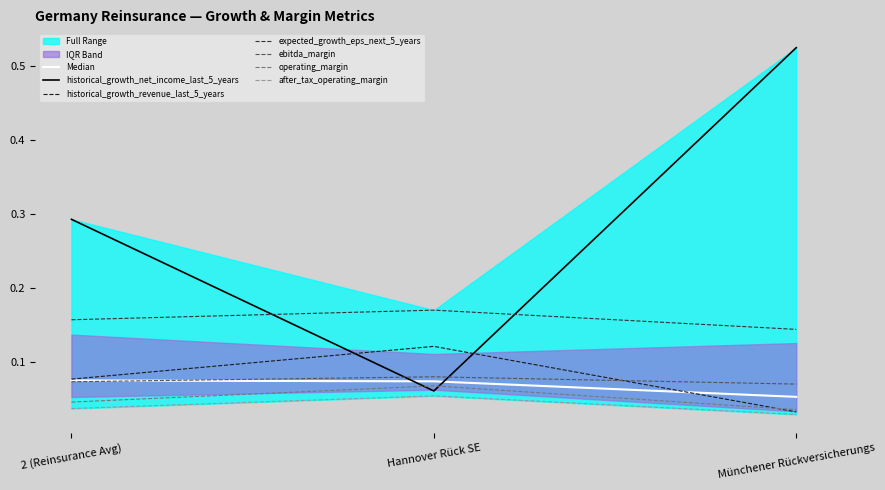

The value of expected_growth_eps_next_5_years at Münchener Rückversicherungs is 0.0. True or false?

False